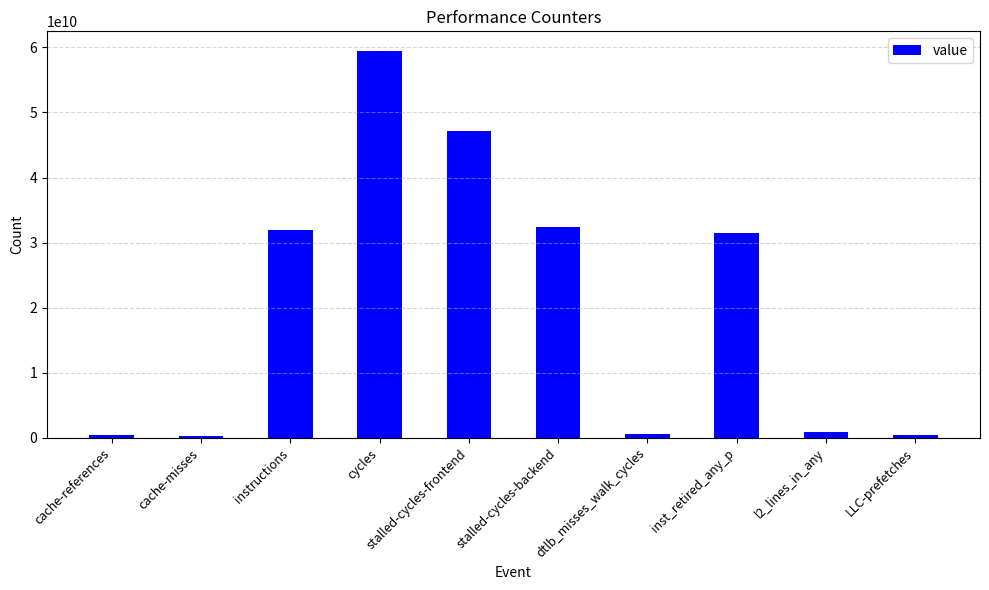

The chart shows a value of 59505820287 at cycles. True or false?

True